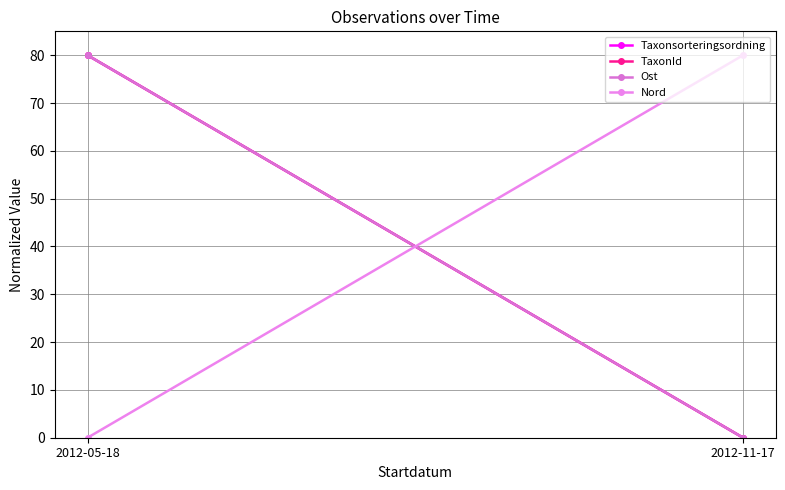

At which label does TaxonId first exceed 79?

2012-05-18